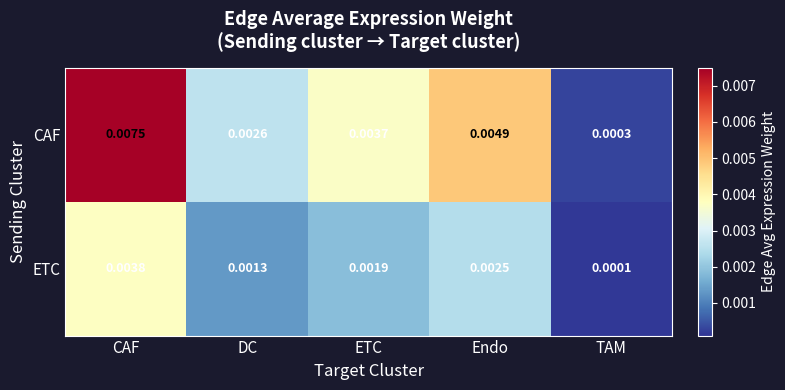

Rank the series by their average value, from highest to lowest.

CAF, ETC